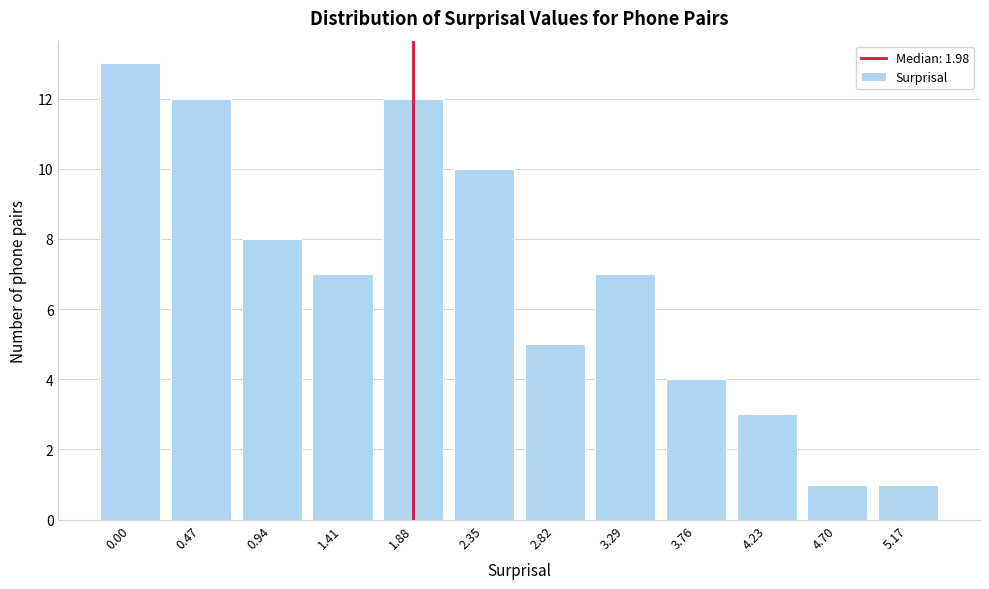

Reading left to right, list all the values displayed in this chart.

13	12	8	7	12	10	5	7	4	3	1	1